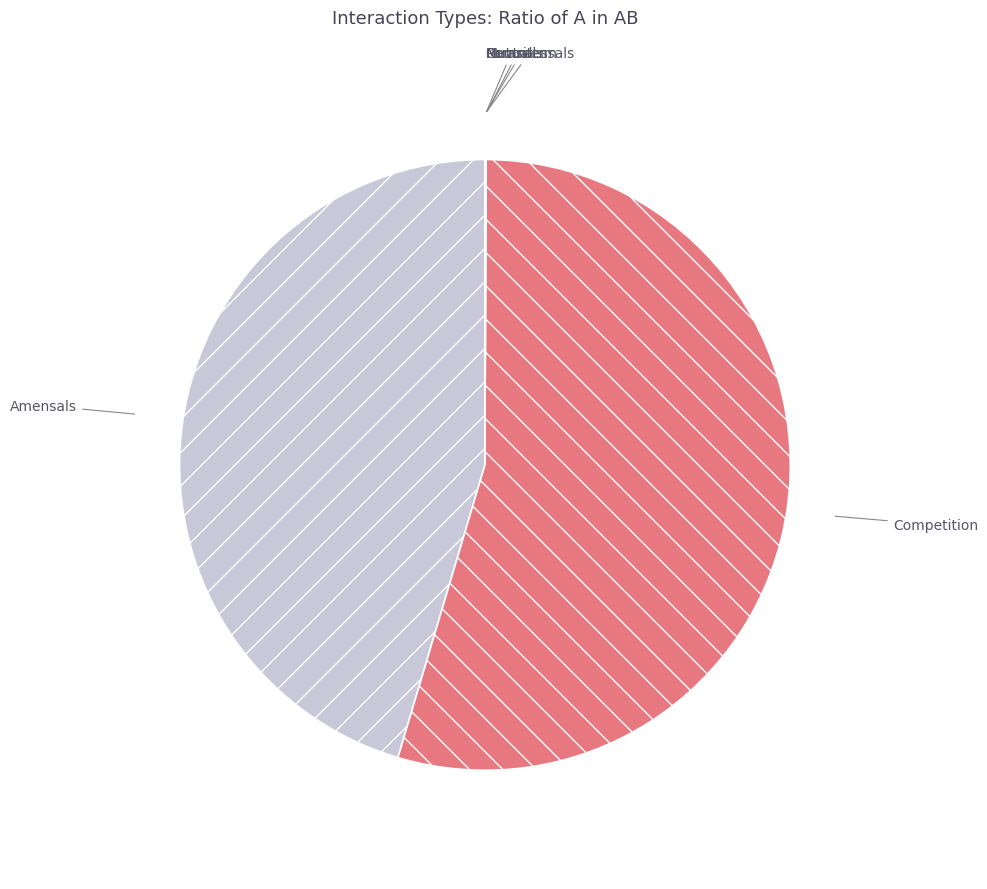

Does Amensals represent more than half of the total?

No